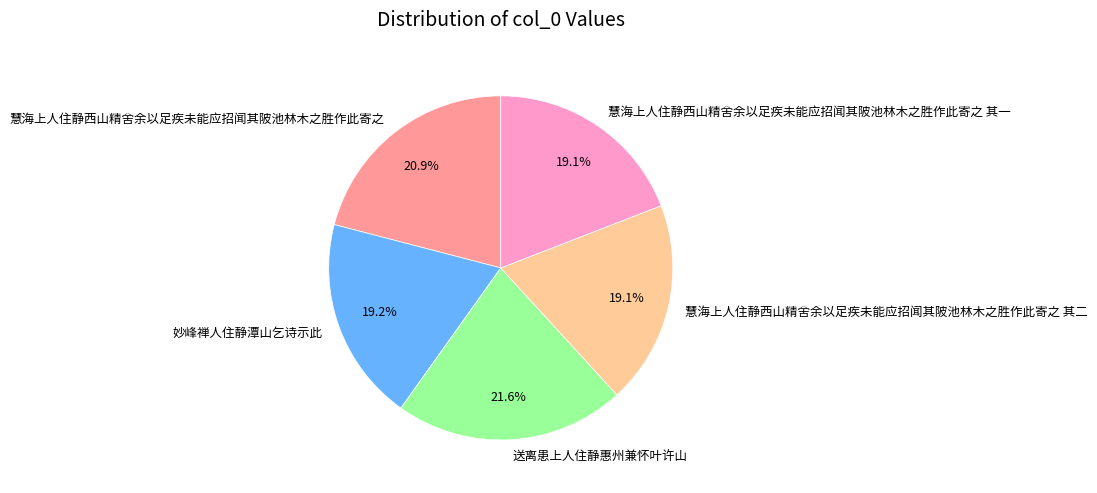

Does 慧海上人住静西山精舍余以足疾未能应招闻其陂池林木之胜作此寄之 represent more than half of the total?

No